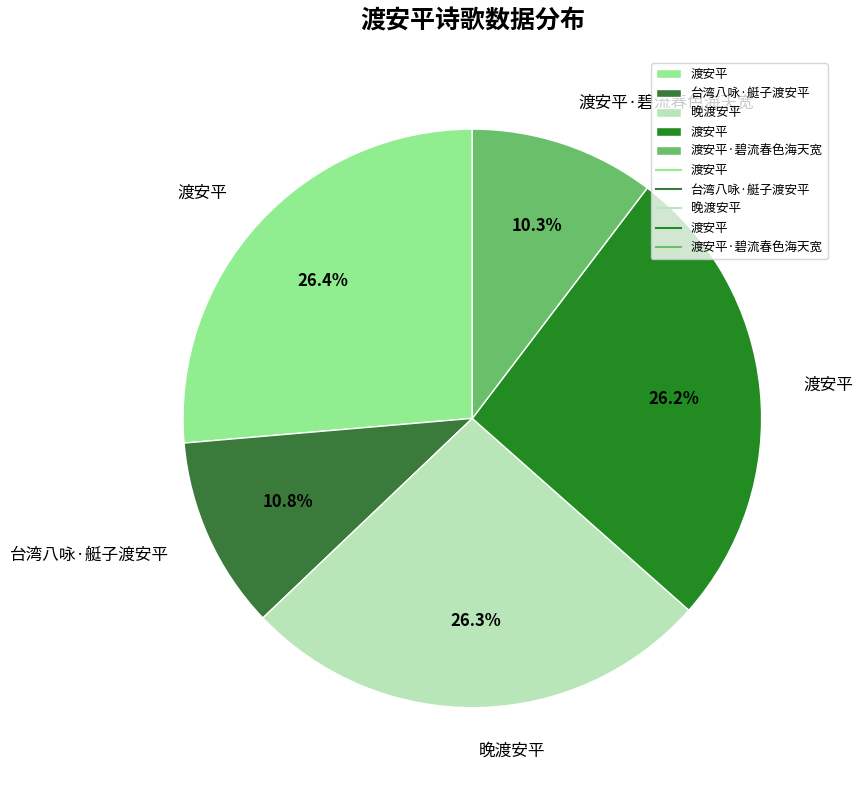

Rank the categories by value from lowest to highest.

渡安平·碧流春色海天宽, 台湾八咏·艇子渡安平, 渡安平, 晚渡安平, 渡安平